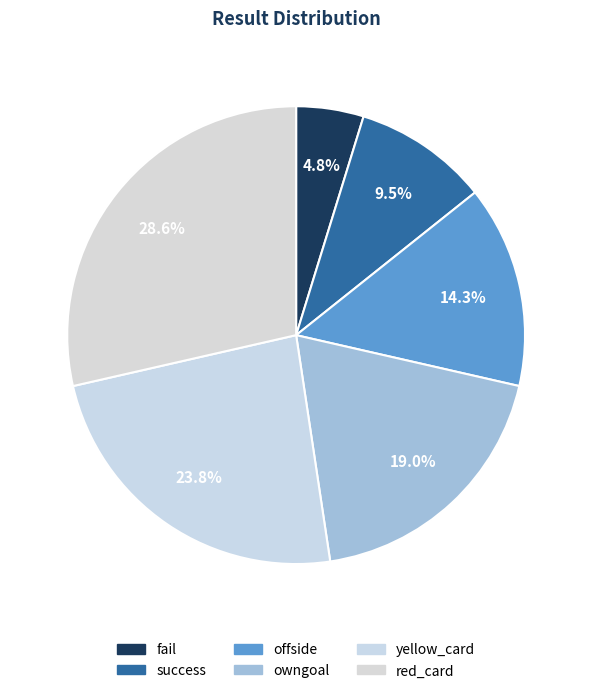

Count the number of slices in the pie.

6